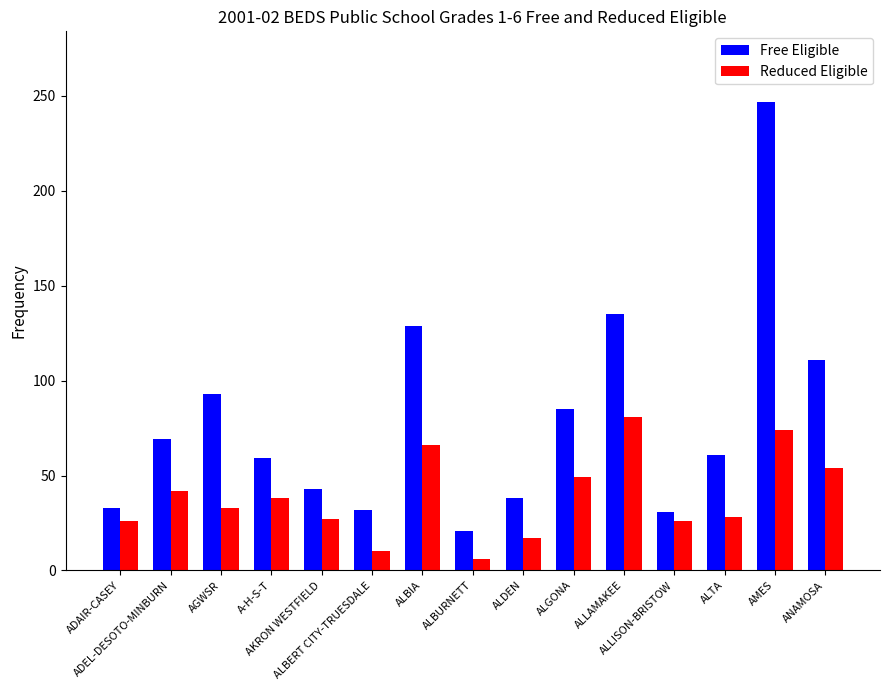

What is the value of the Free Eligible bar at the 14th from the left?

247